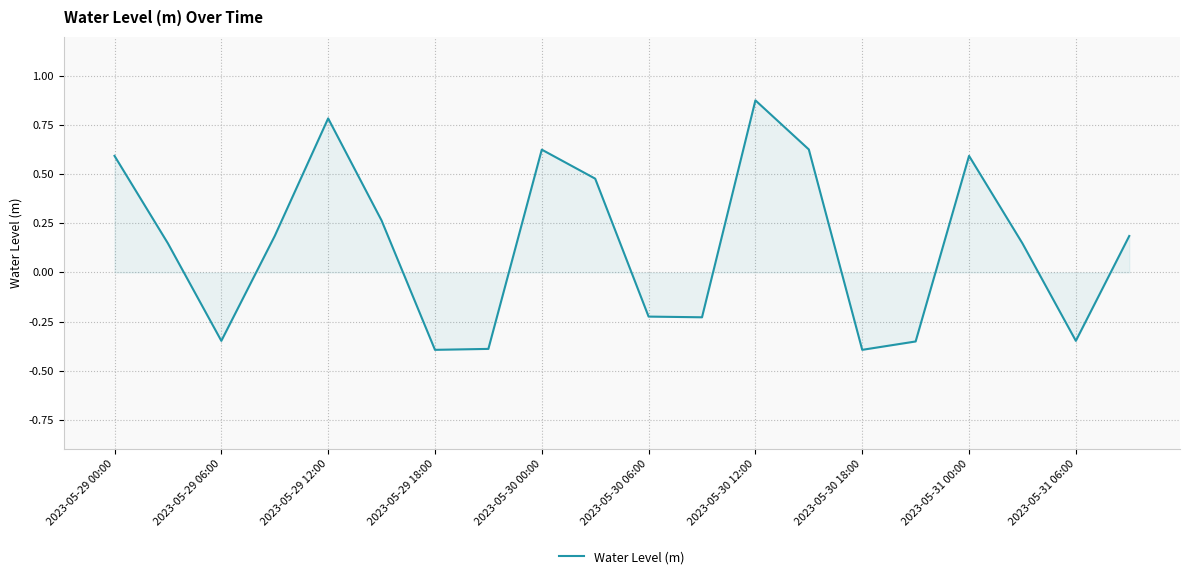

Does the chart have visible grid lines?

Yes